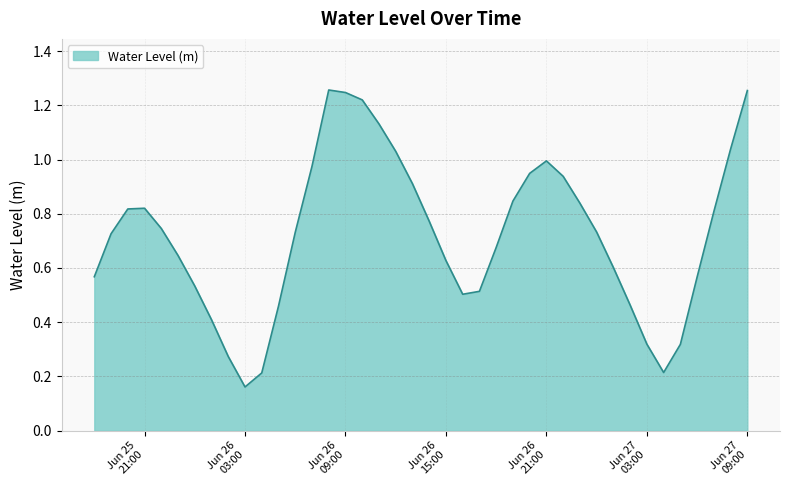

Does the chart display data point markers on the line(s)?

No